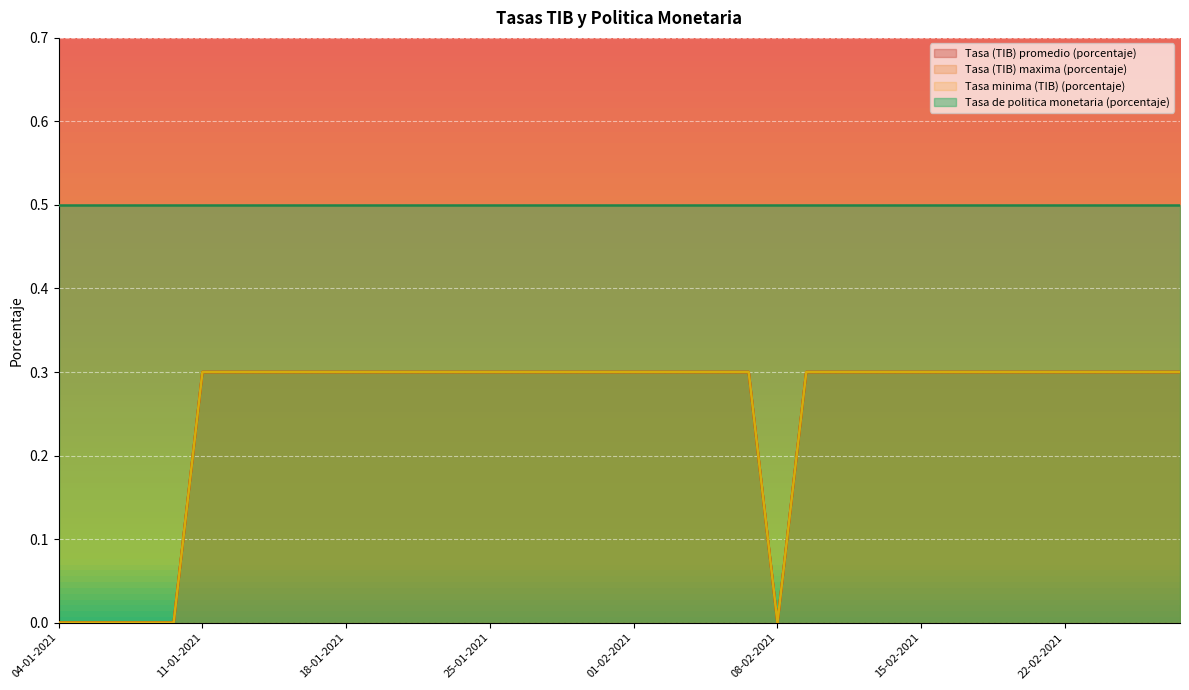

What is the average value of the Tasa (TIB) promedio (porcentaje) series?

0.3